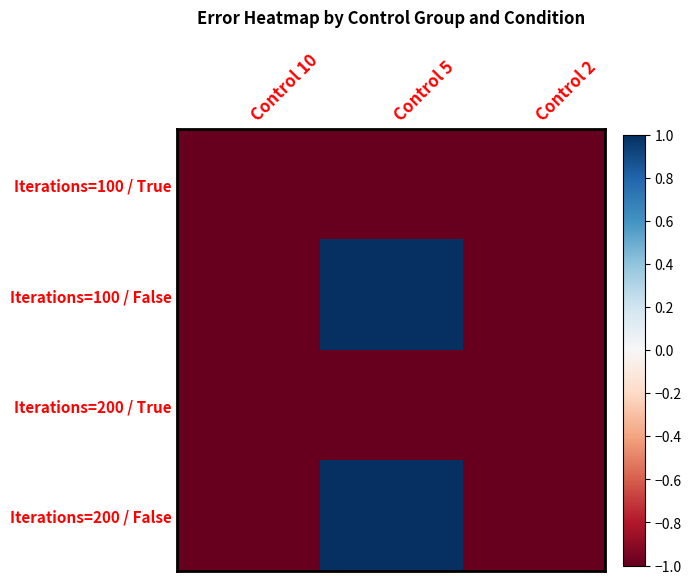

Which series has the widest spread of values?

Iterations=200 / False